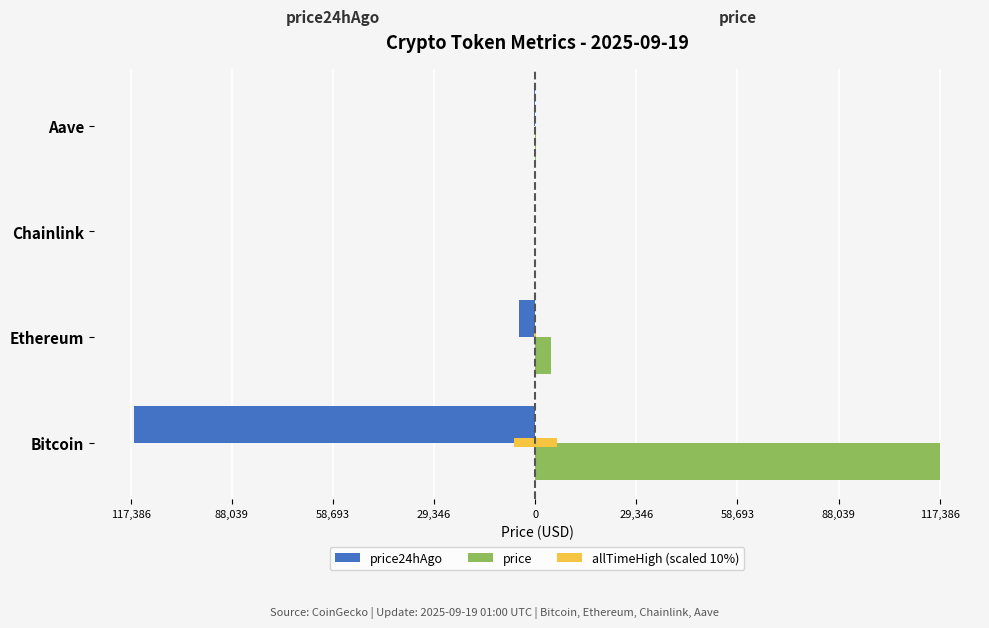

The value of price24hAgo at Bitcoin is -116316.0. True or false?

True